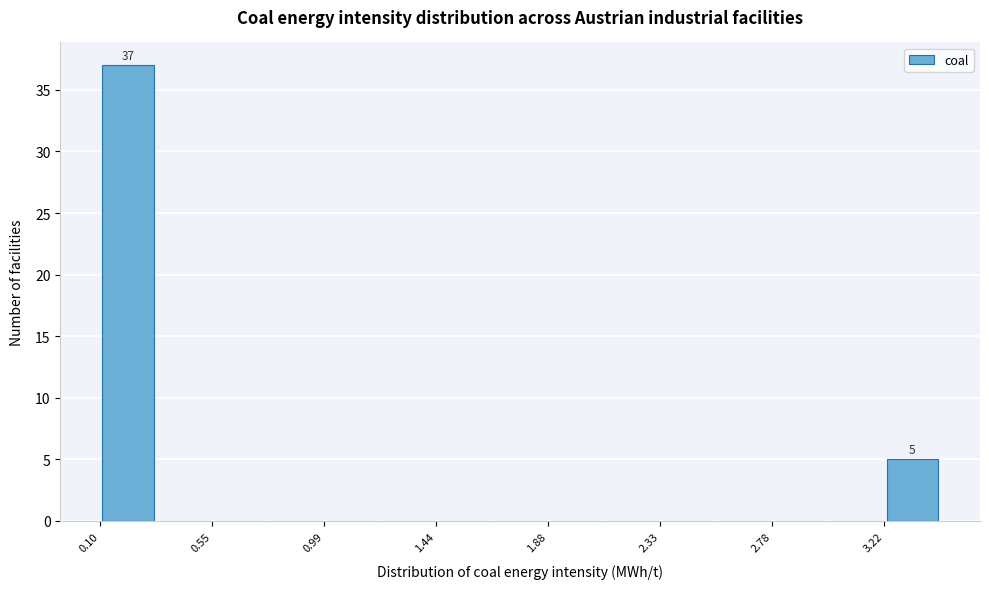

Over which range of the x-axis is the bar tallest?

0.10 to 0.30